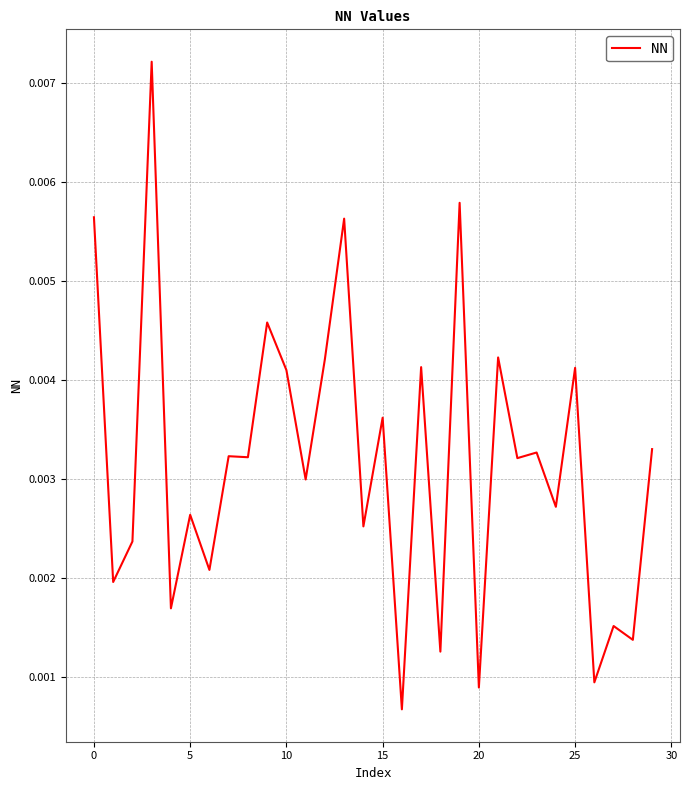

Does the chart display data point markers on the line(s)?

No